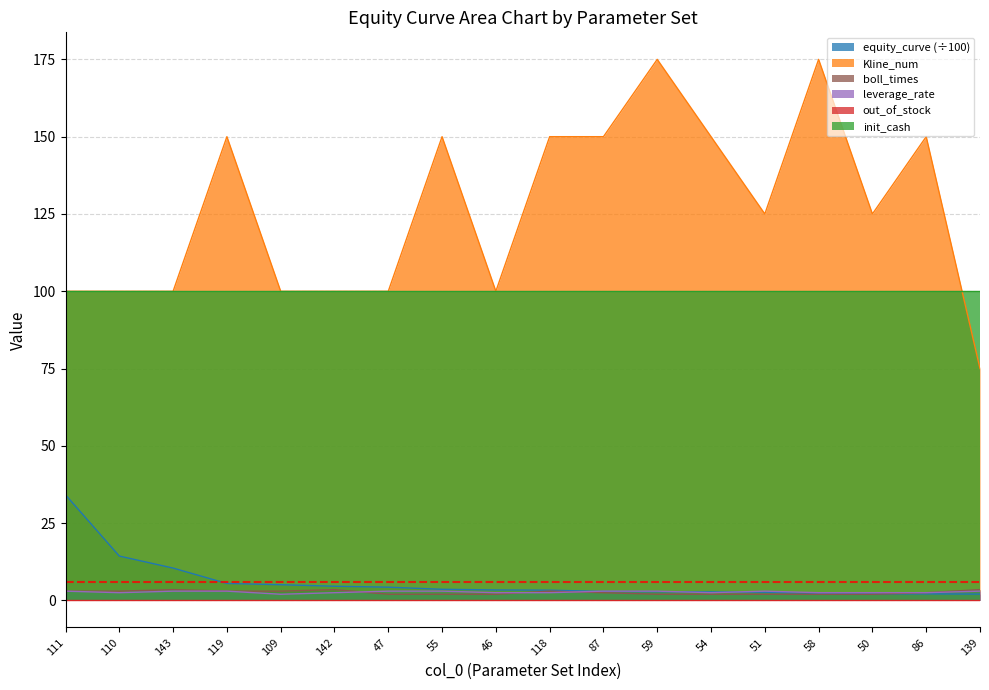

Which series has the largest total across all categories?

Kline_num